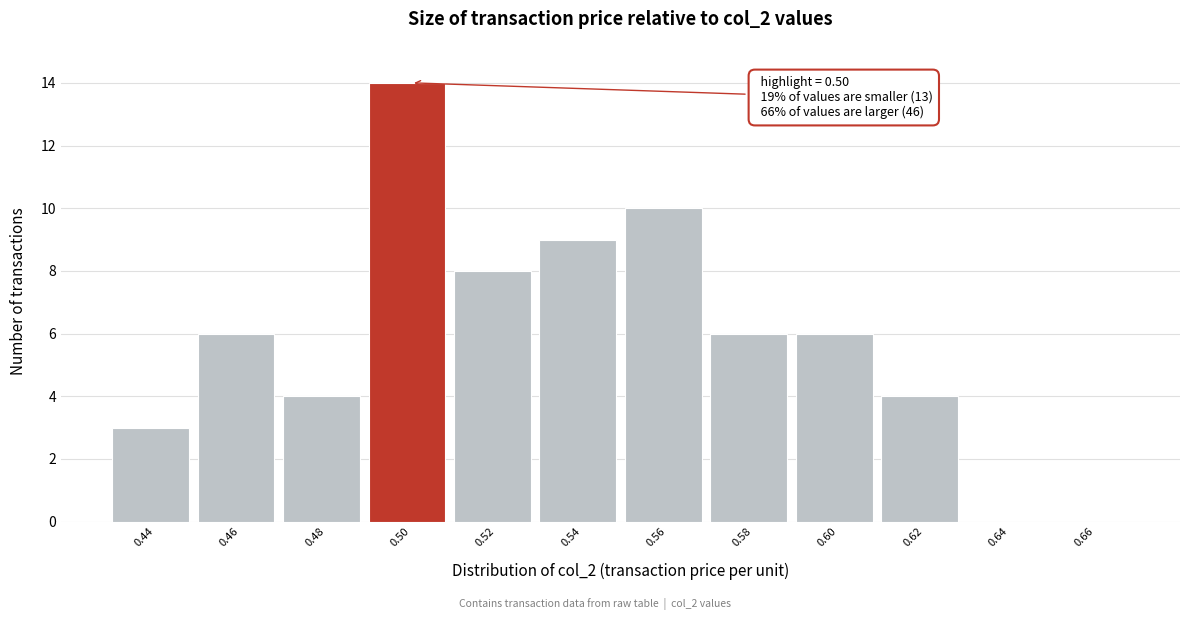

Reading left to right, list all the values displayed in this chart.

0.44=3	0.46=6	0.48=4	0.50=14	0.52=8	0.54=9	0.56=10	0.58=6	0.60=6	0.62=4	0.64=0	0.66=0